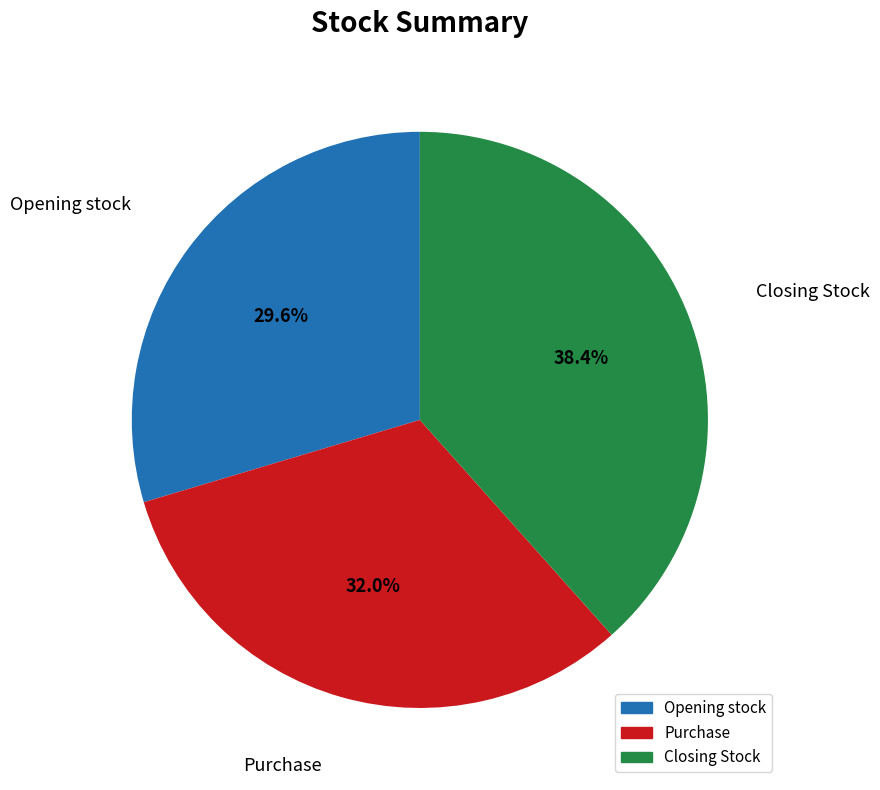

What is the ratio of the value at Opening stock to the value at Purchase?

0.9